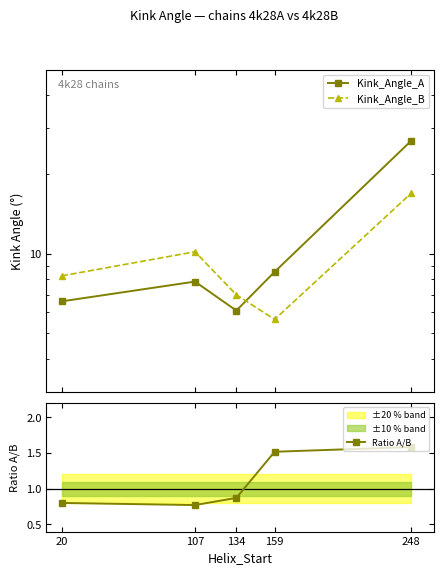

What is the sum of all Kink_Angle_B values?

48.0